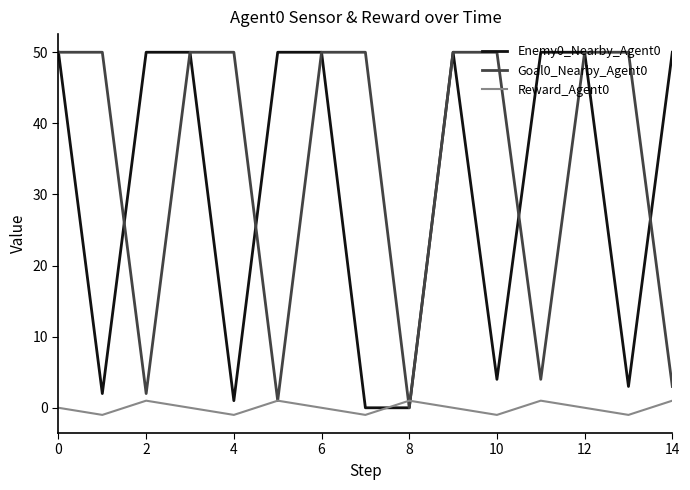

Does the chart have visible grid lines?

No